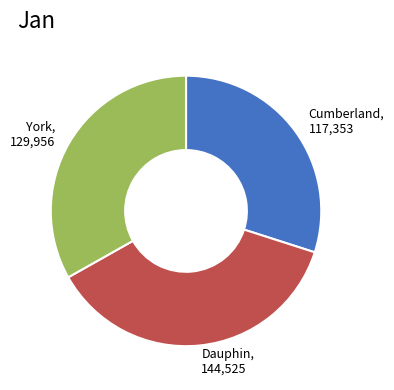

What is the largest slice in the pie chart?

Dauphin